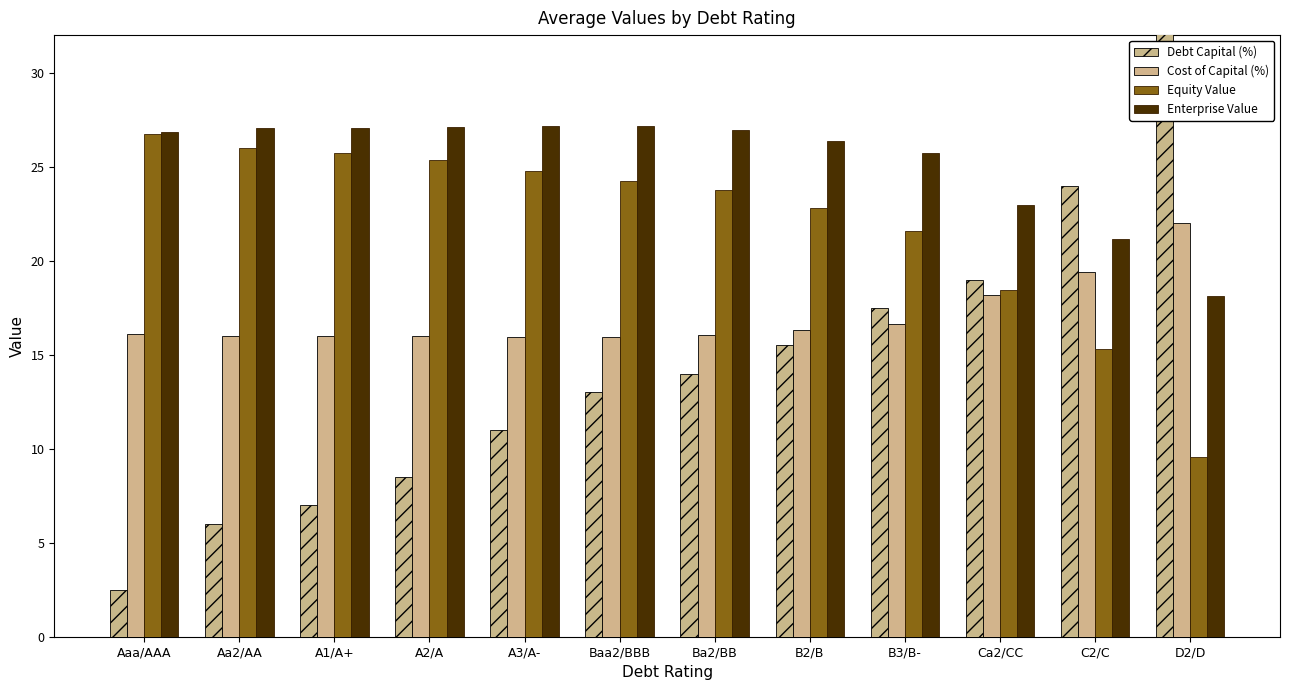

What is the average value of the Cost of Capital (%) series?

17.0